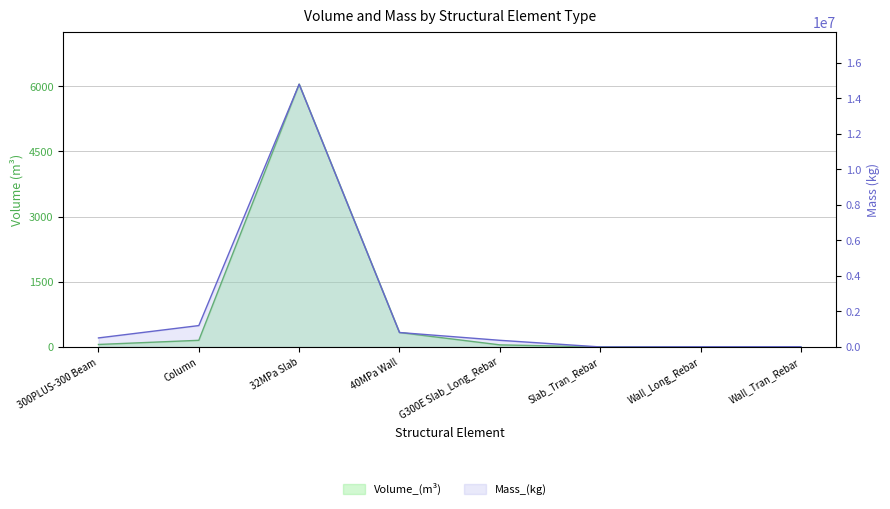

Where is Volume_(m^3) nearest to the value 3022?

40MPa Wall